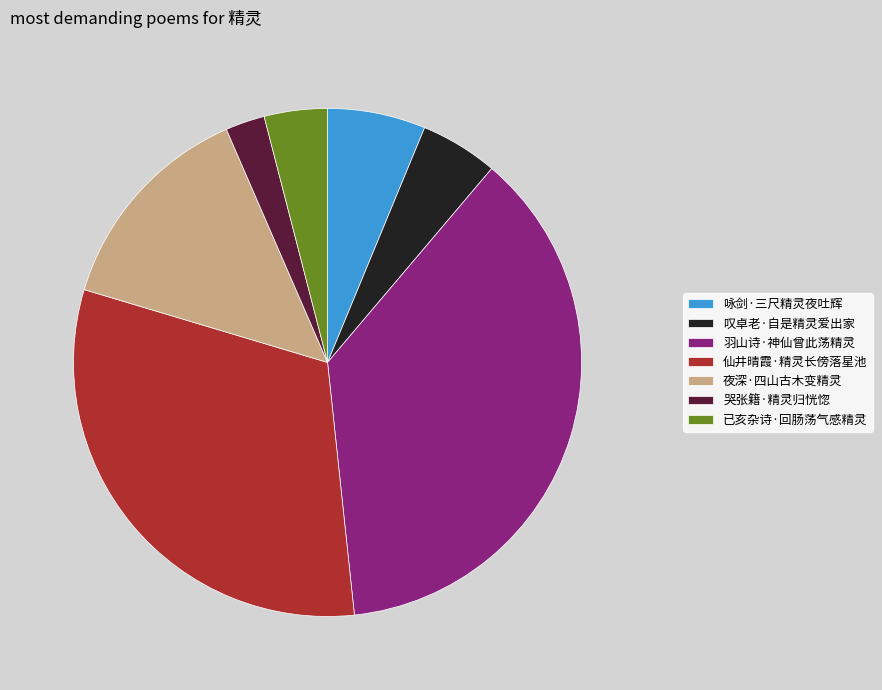

Which category has the biggest portion of the pie?

羽山诗·神仙曾此荡精灵